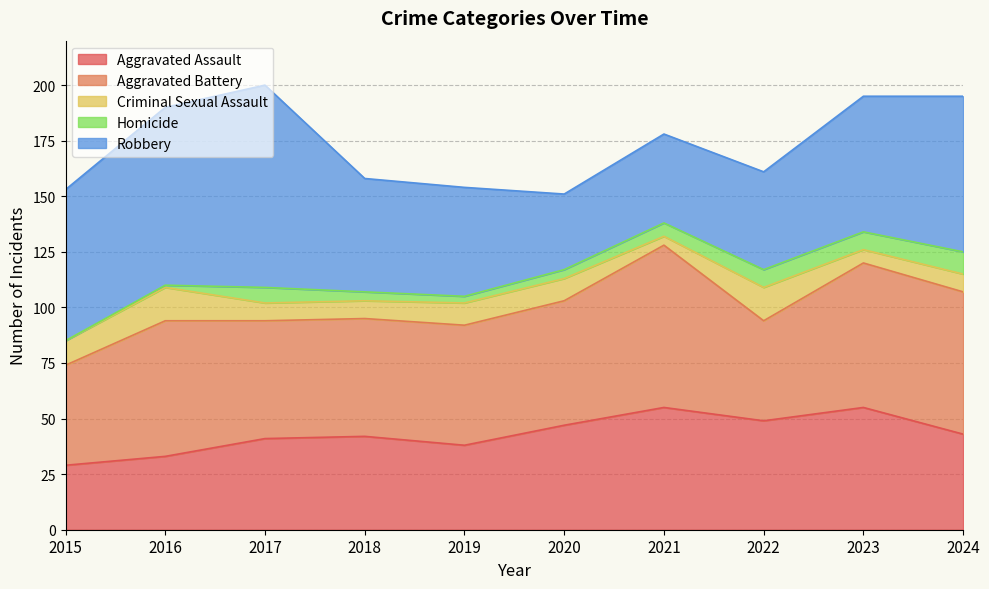

At how many categories does at least one series exceed 32?

10